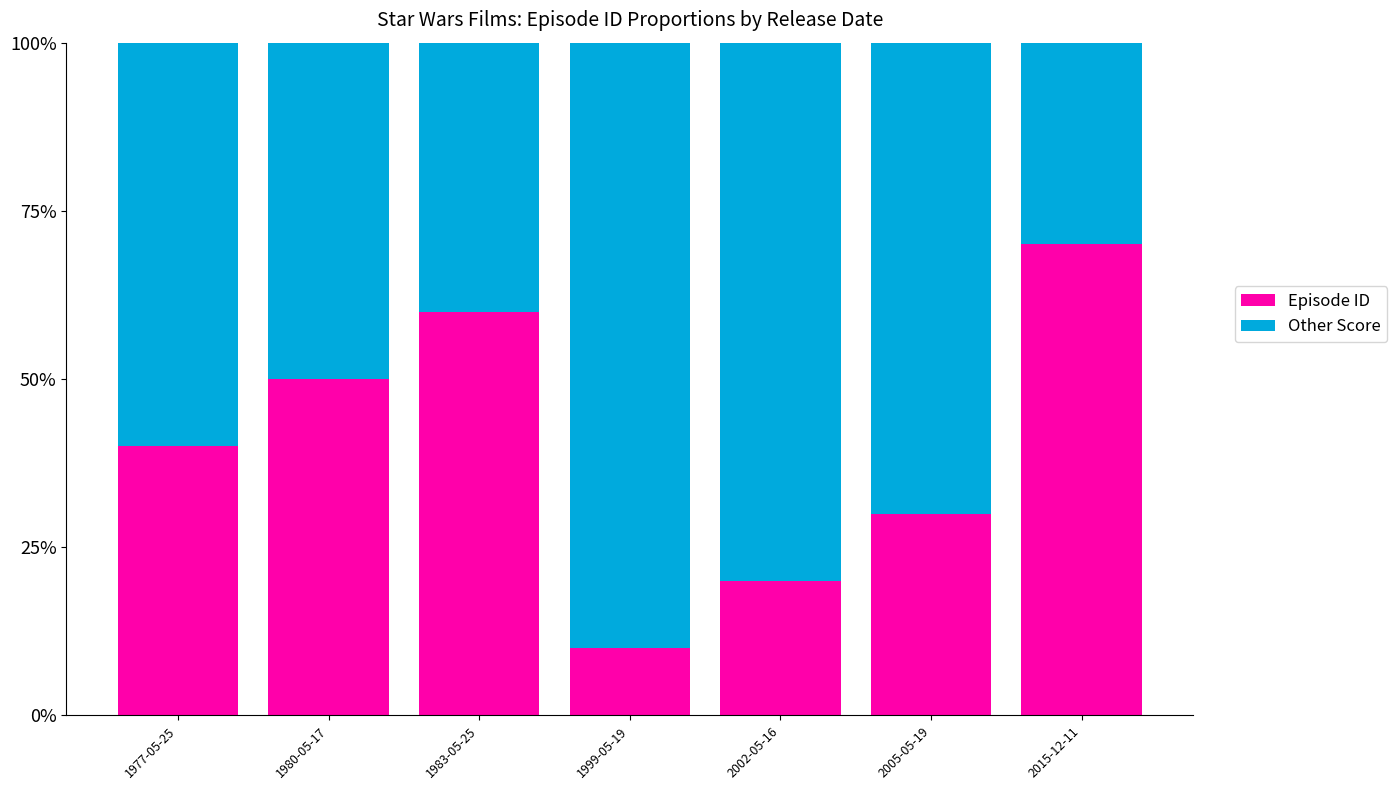

True or false: Episode ID has a value of 0.5 at 1980-05-17.

True